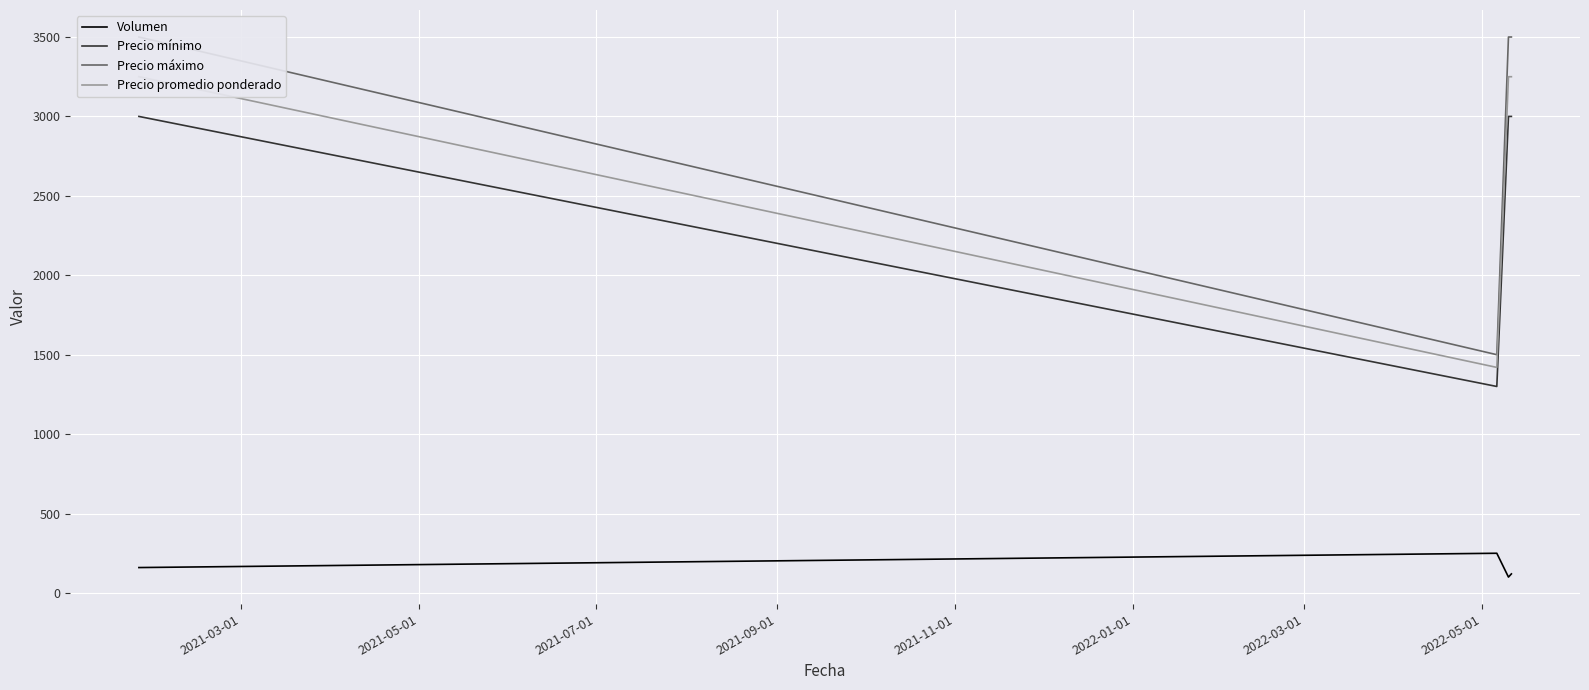

Count the number of data series in this chart.

4